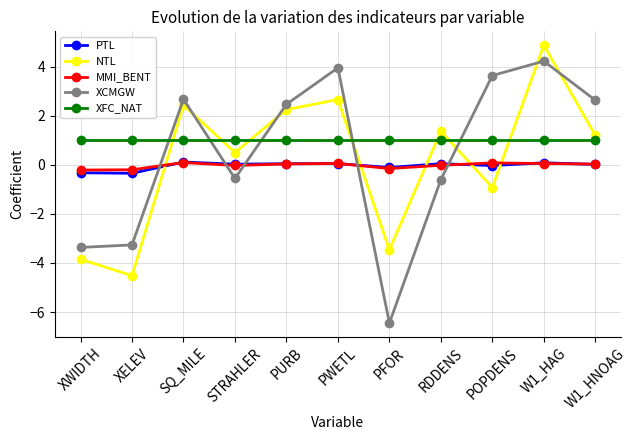

How many data points in NTL are above 1?

6